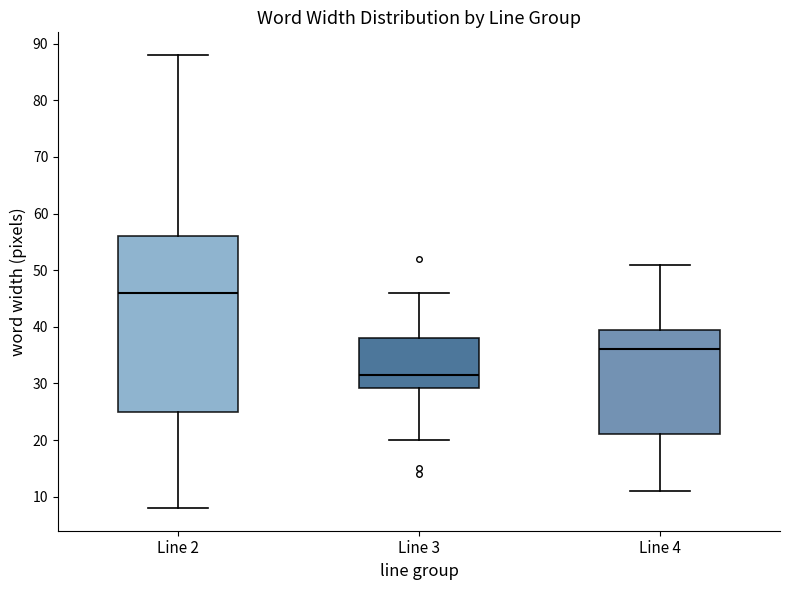

Reading left to right, read every box against the y-axis: the position of its median line, the range the box covers, and the ends of its whiskers. The values are not printed on the chart, so give them approximately, as read against the axis.

Line 2: median 46, box 25 to 56, whiskers 8 to 88
Line 3: median 32, box 29 to 38, whiskers 20 to 46
Line 4: median 36, box 21 to 40, whiskers 11 to 51